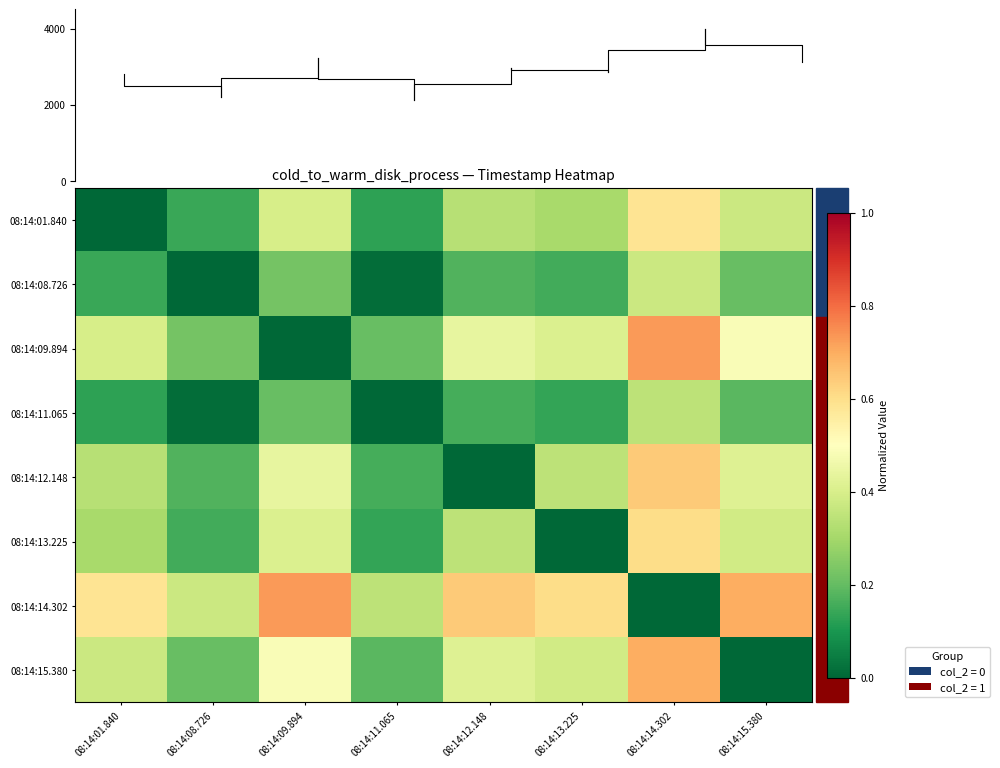

Which category has the lowest value in the 08:14:12.148 series?

08:14:12.148